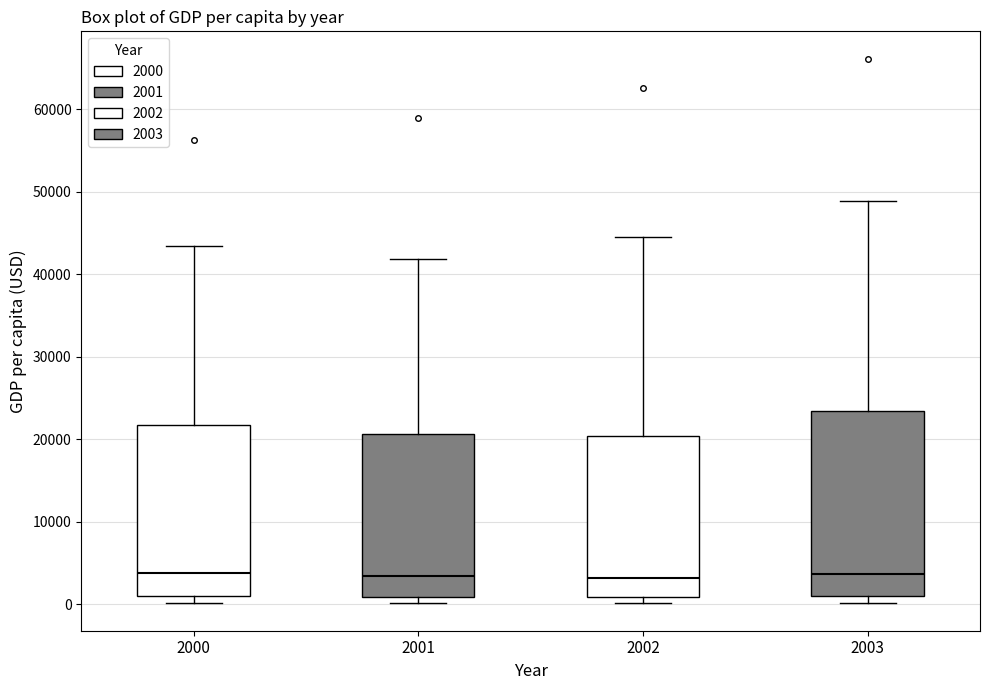

Reading left to right, transcribe this box plot: for each box, give where its median line is, the range the box spans, and where its two whiskers end, as read against the y-axis. The values are not printed on the chart, so give them approximately, as read against the axis.

2000: median 4000, box 1000 to 22000, whiskers 0 to 43000
2001: median 3000, box 1000 to 21000, whiskers 0 to 42000
2002: median 3000, box 1000 to 20000, whiskers 0 to 45000
2003: median 4000, box 1000 to 23000, whiskers 0 to 49000